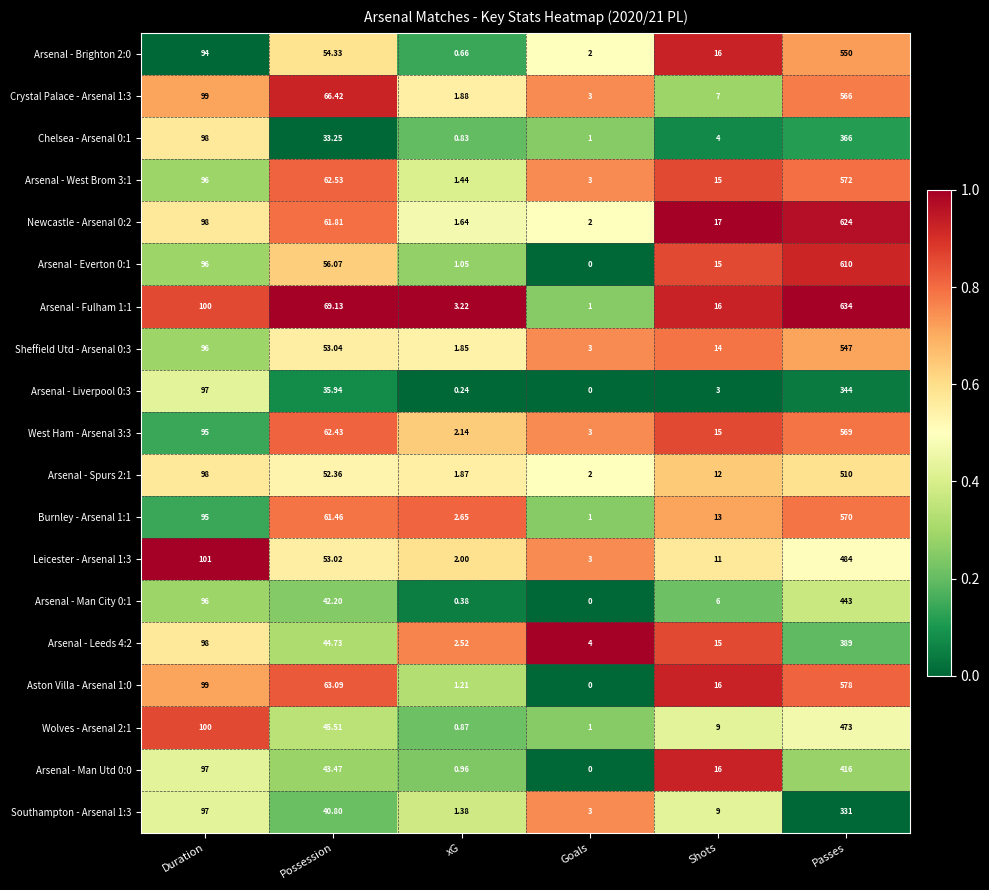

At which label is Aston Villa - Arsenal 1:0 closest to 289?

Duration